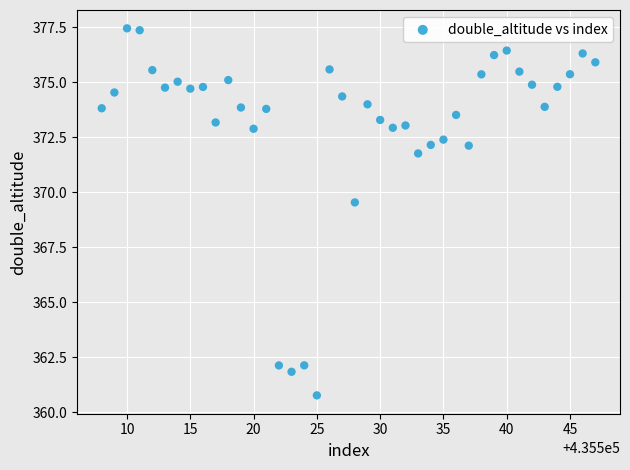

What Y value in the scatter plot is closest to 369?

369.5